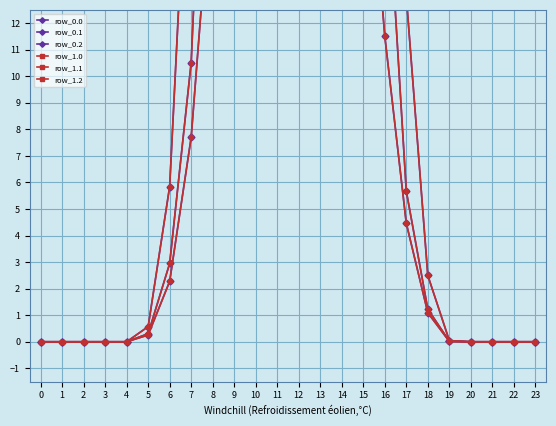

The value of row_1.2 at 23 is 12.7. True or false?

False